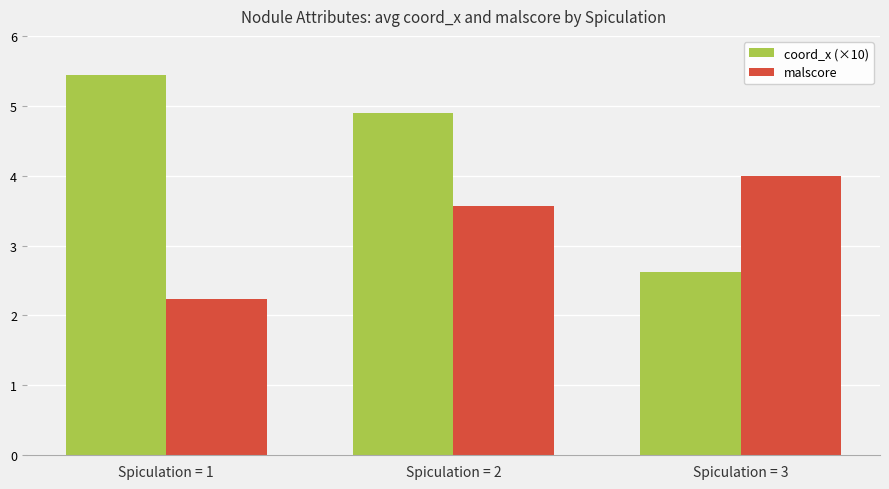

What value does the malscore series have at Spiculation = 3?

4.0